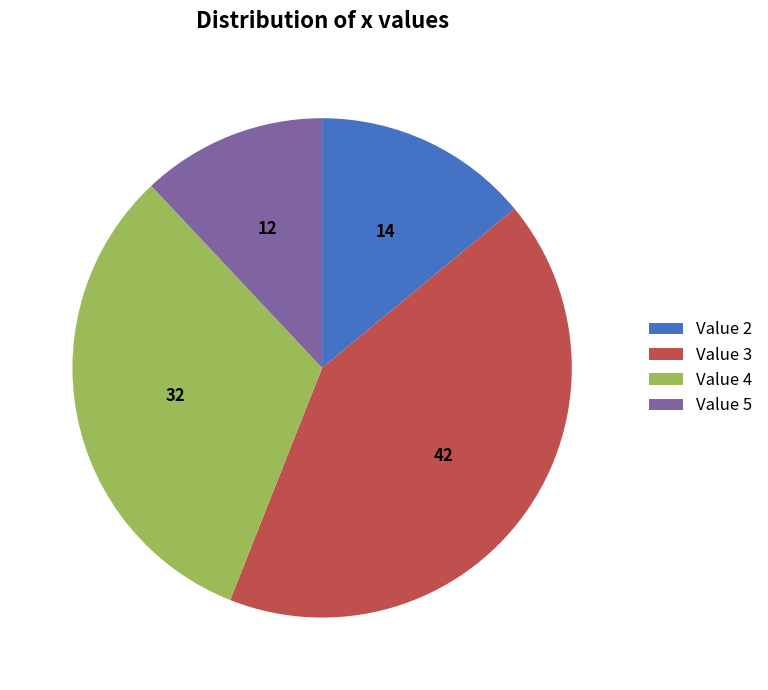

How many slices are in this pie chart?

4